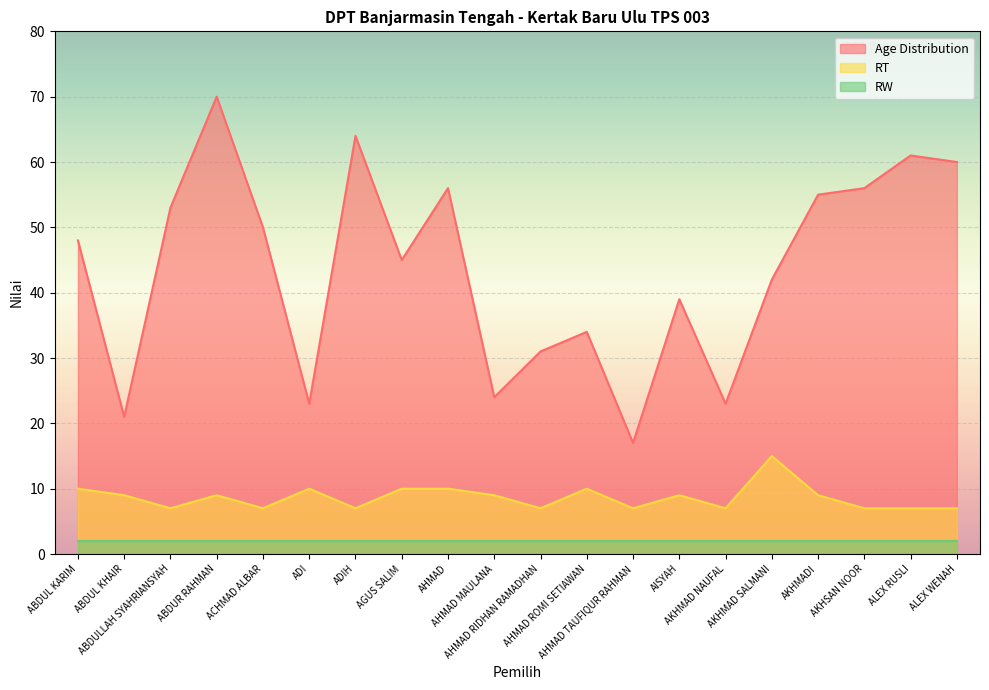

True or false: RT and Age Distribution cross at least once.

False